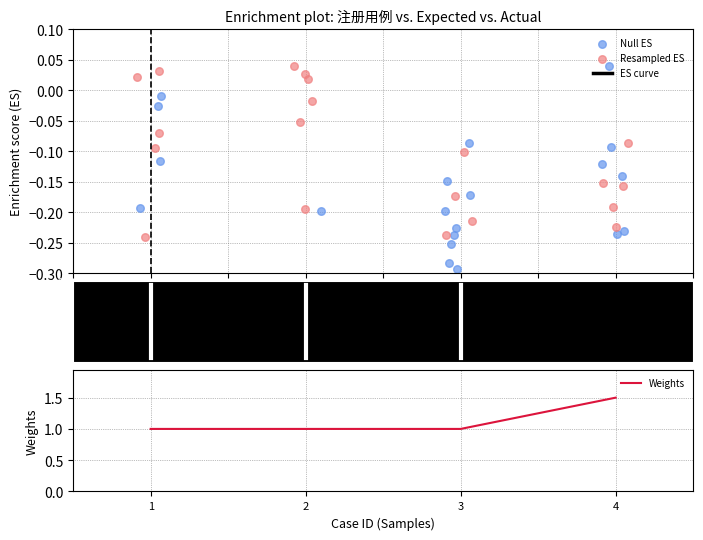

Between 2 and 4, which is larger?

4